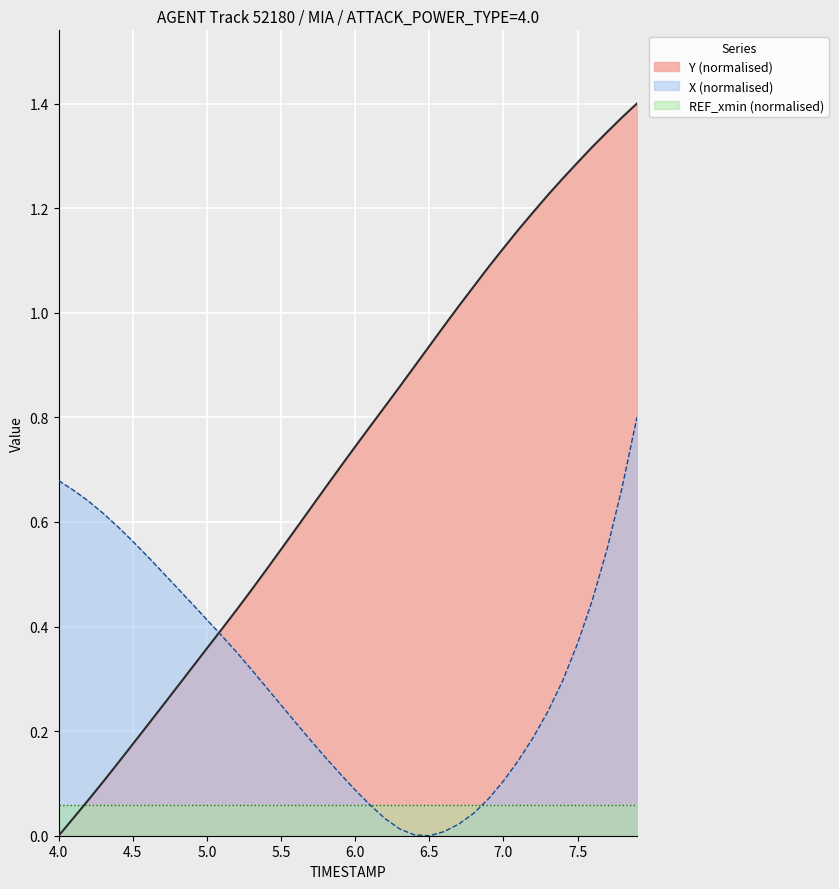

How many data points in X are above 0?

39